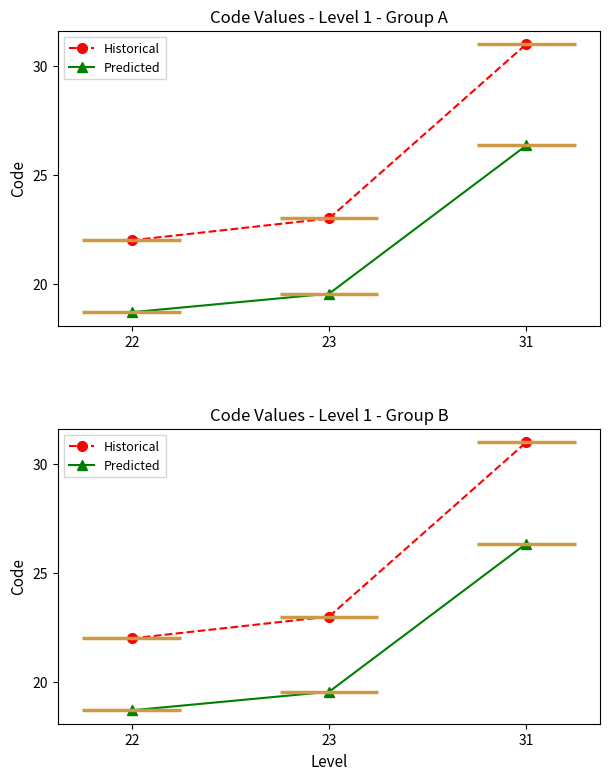

Reading right to left, transcribe all the data shown in this chart.

Historical: 31=31.0	23=23.0	22=22.0
Predicted: 31=26.3	23=19.6	22=18.7